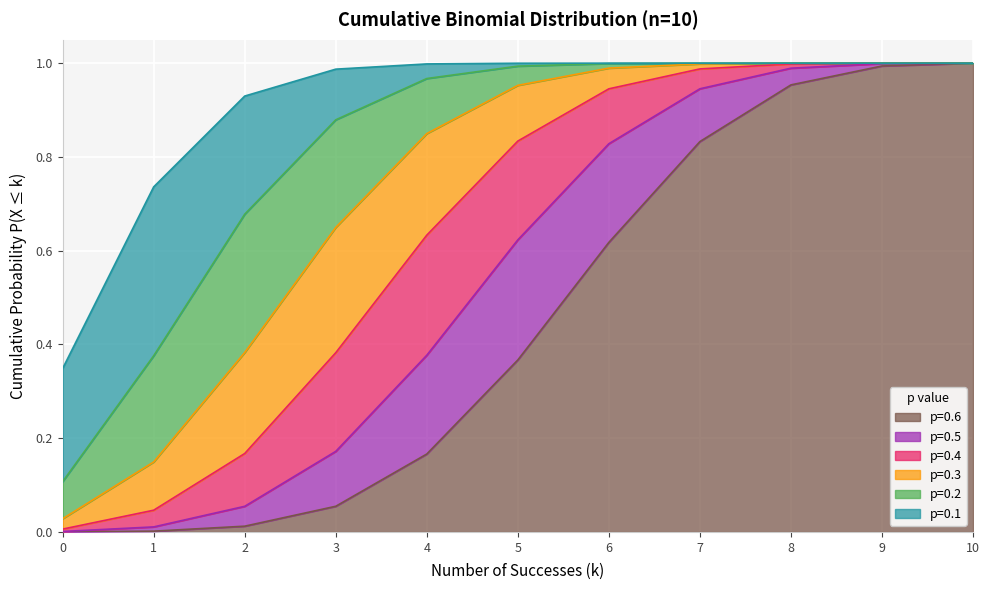

True or false: p=0.4 and p=0.1 cross at least once.

False